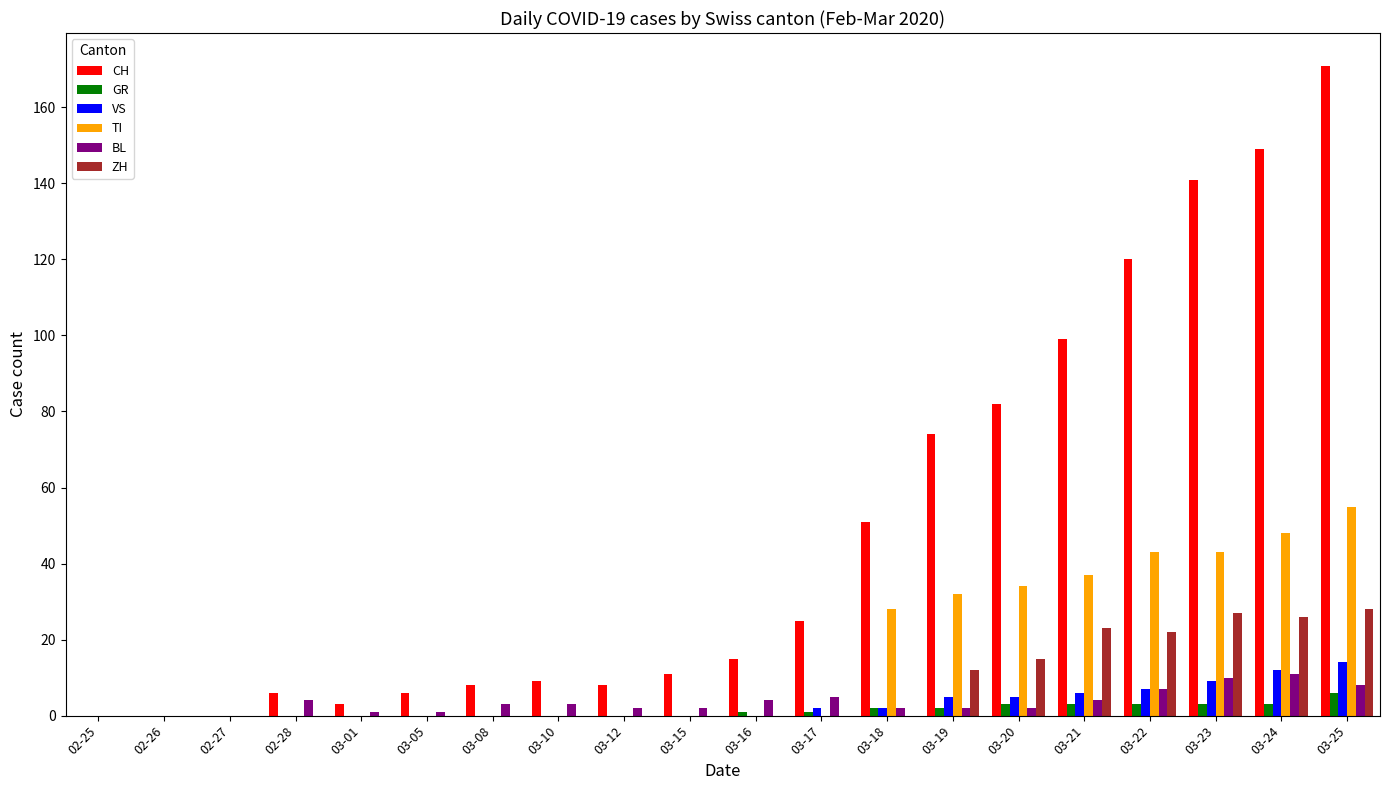

What is the total value across all series at 03-25?

282